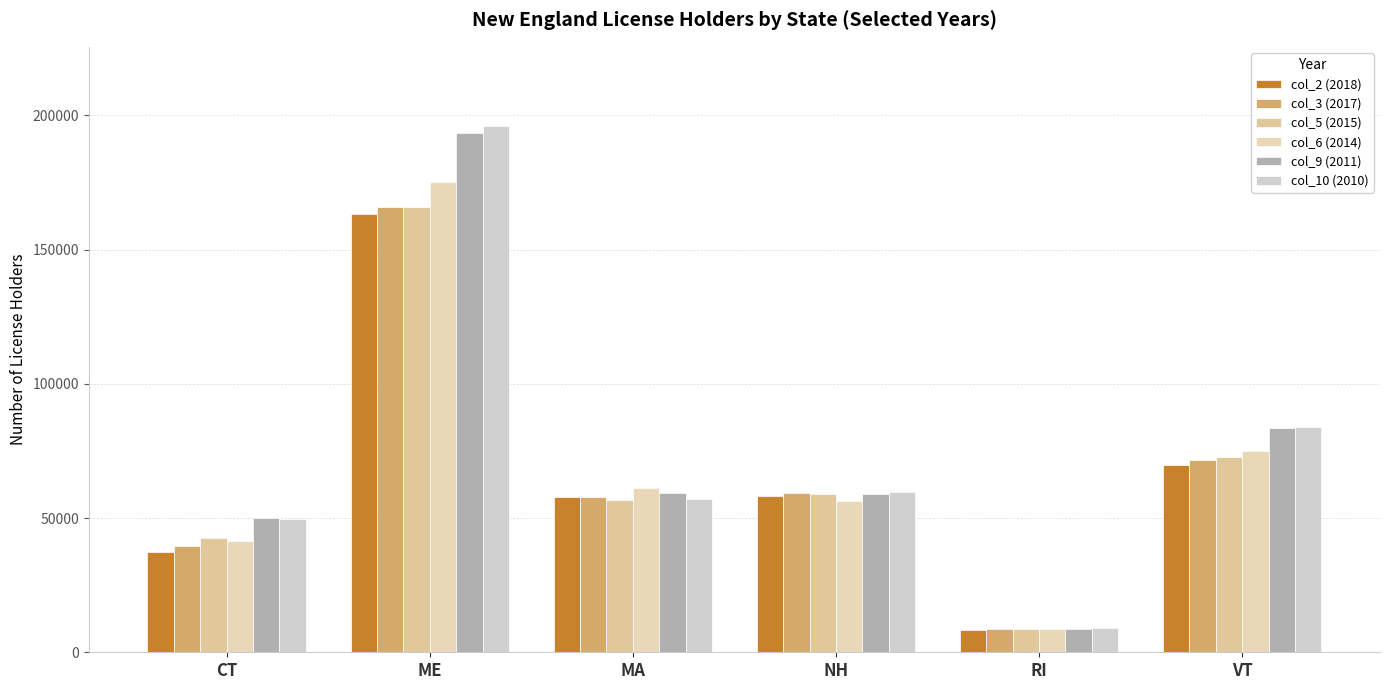

What is the average value of the col_2 (2018) series?

65809